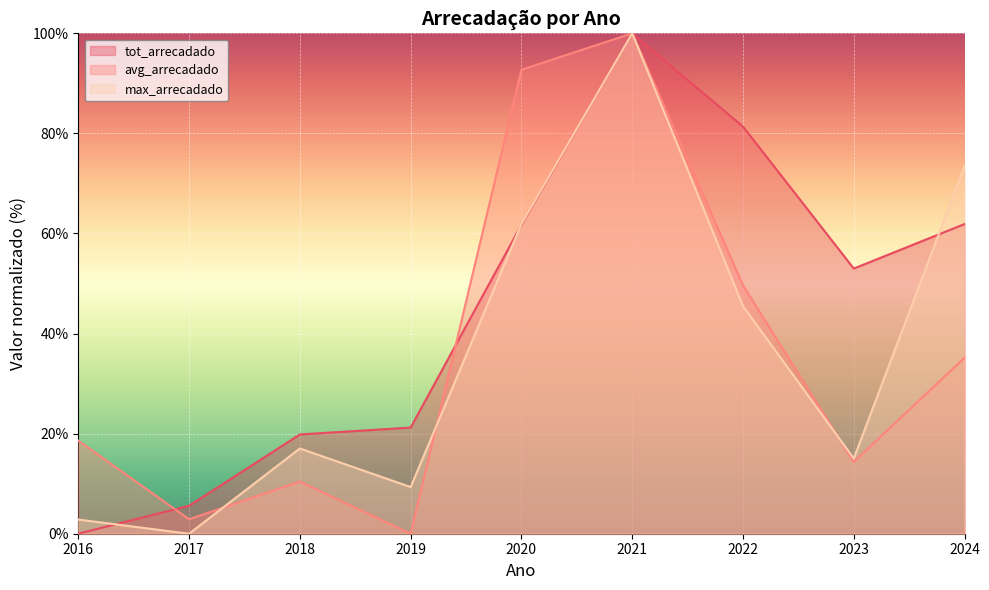

What is the difference between the highest and lowest values at 2024?

38.3